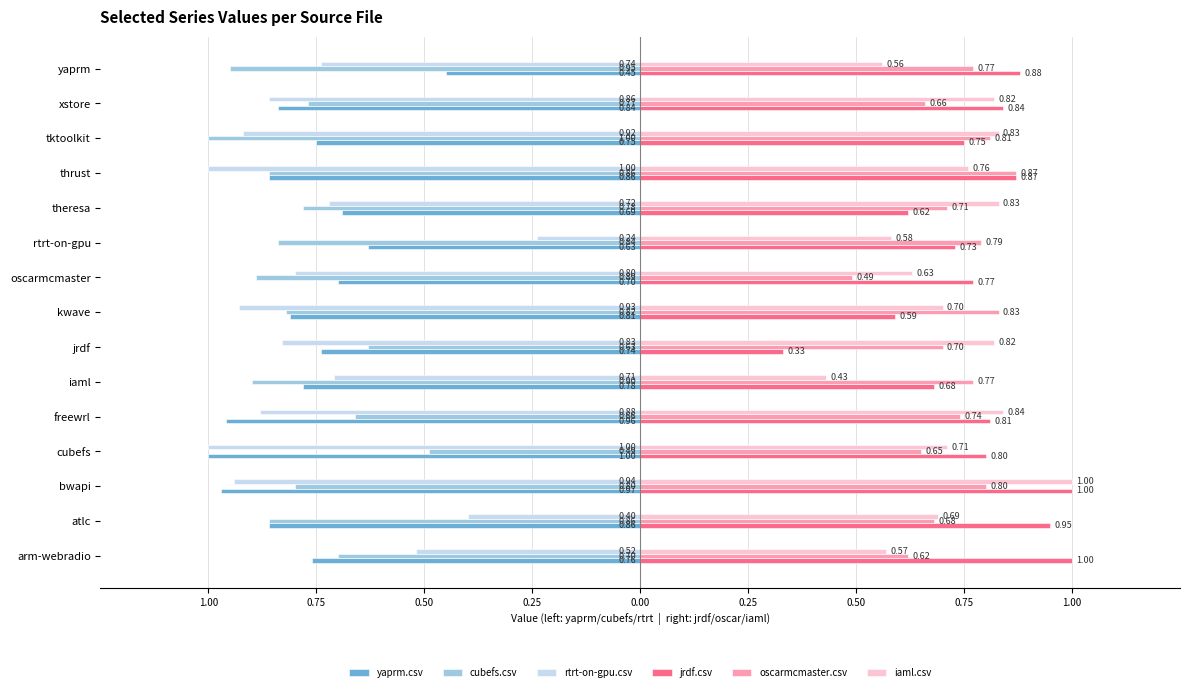

At how many categories does at least one series exceed 0?

15